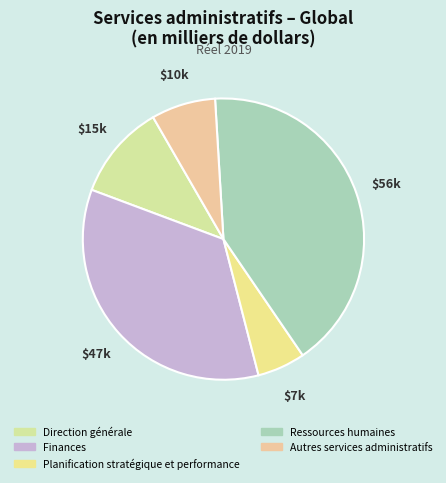

Which slice is the smallest?

Planification stratégique et performance